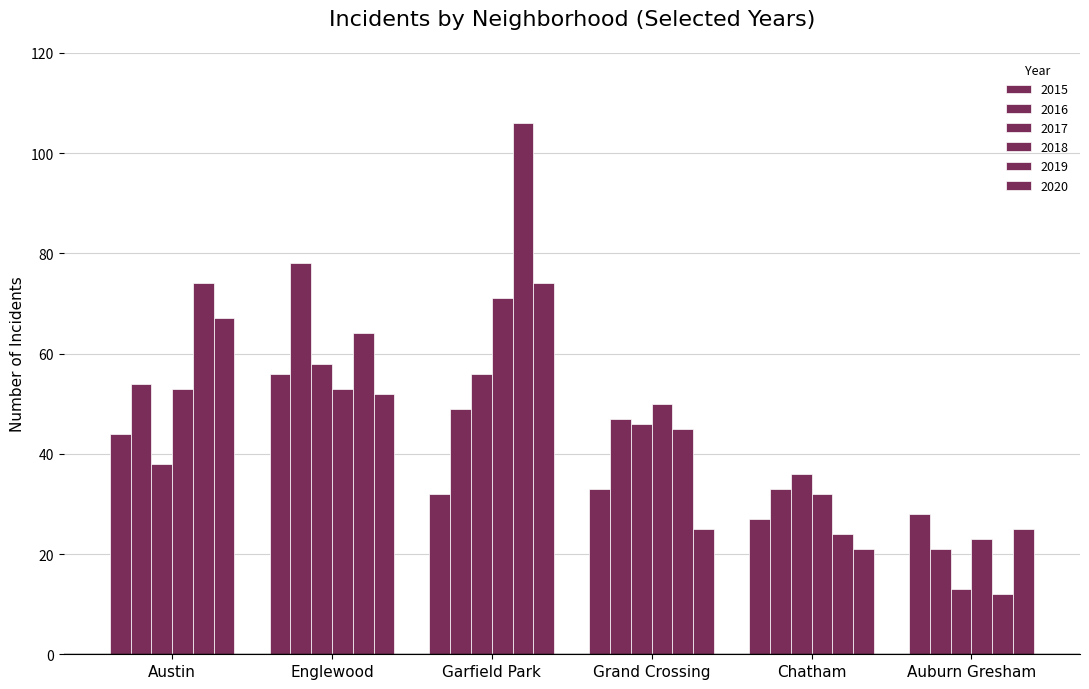

True or false: 2016 has a value of 47 at Grand Crossing.

True